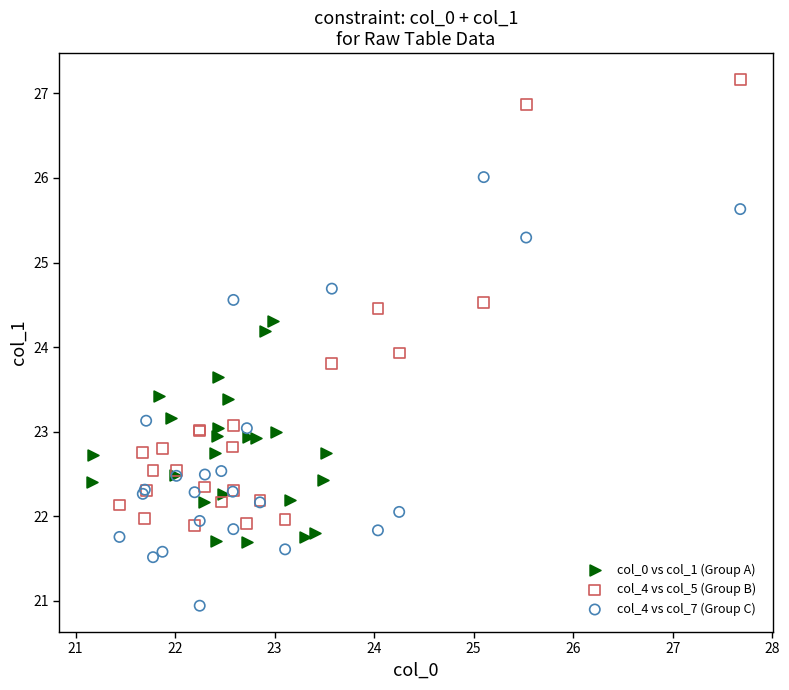

Which series contains the lowest Y value?

col_4 vs col_7 (Group C)